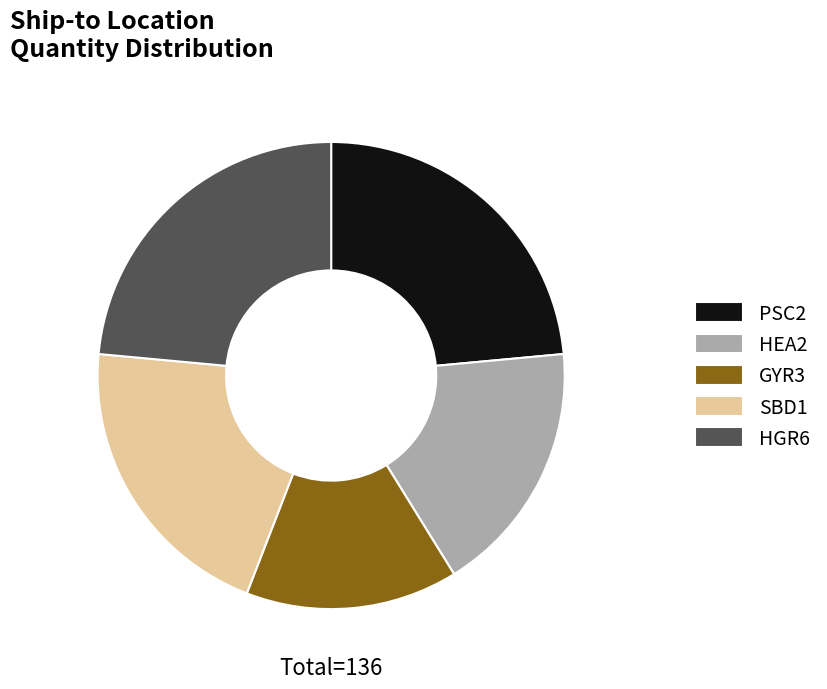

Which has a higher value, GYR3 or HGR6?

HGR6